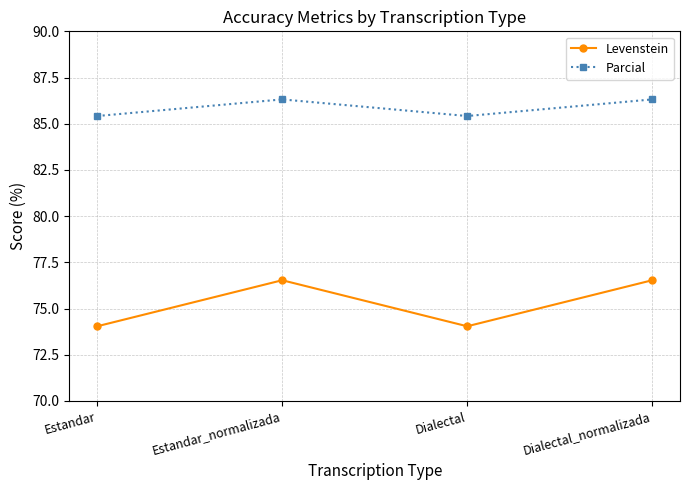

Count the number of categories in the chart.

4